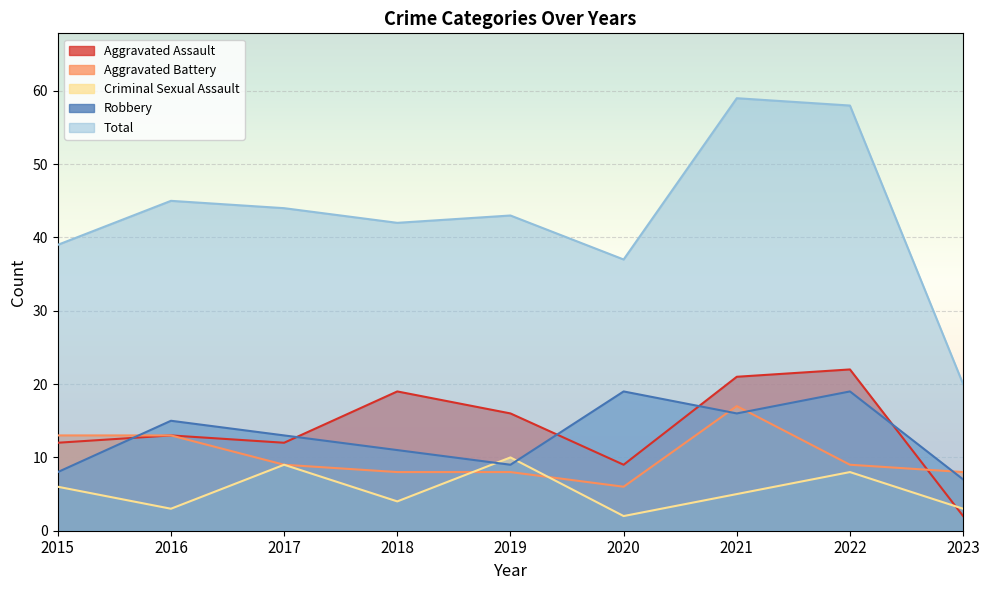

How many lines are shown in the chart?

5